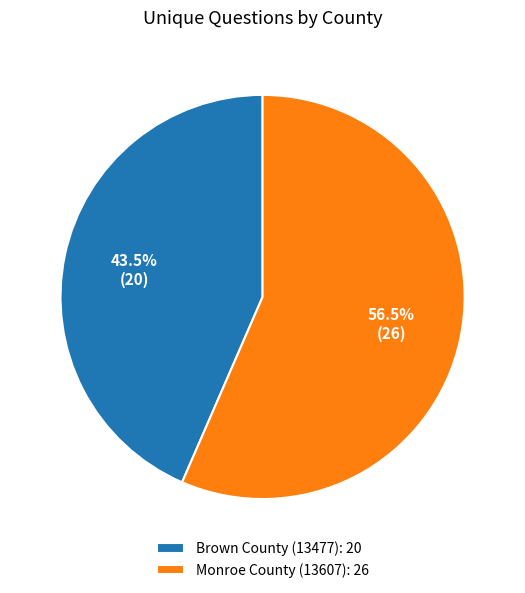

Is there a majority slice in this chart?

Yes